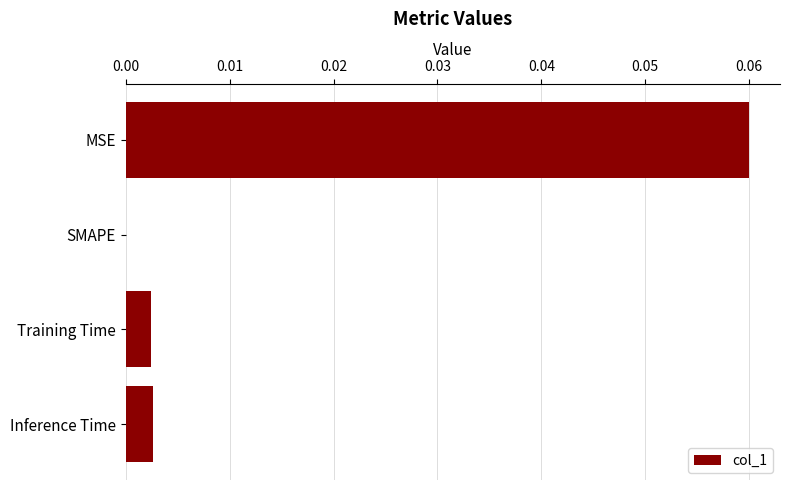

Which category has the highest value across all series?

MSE